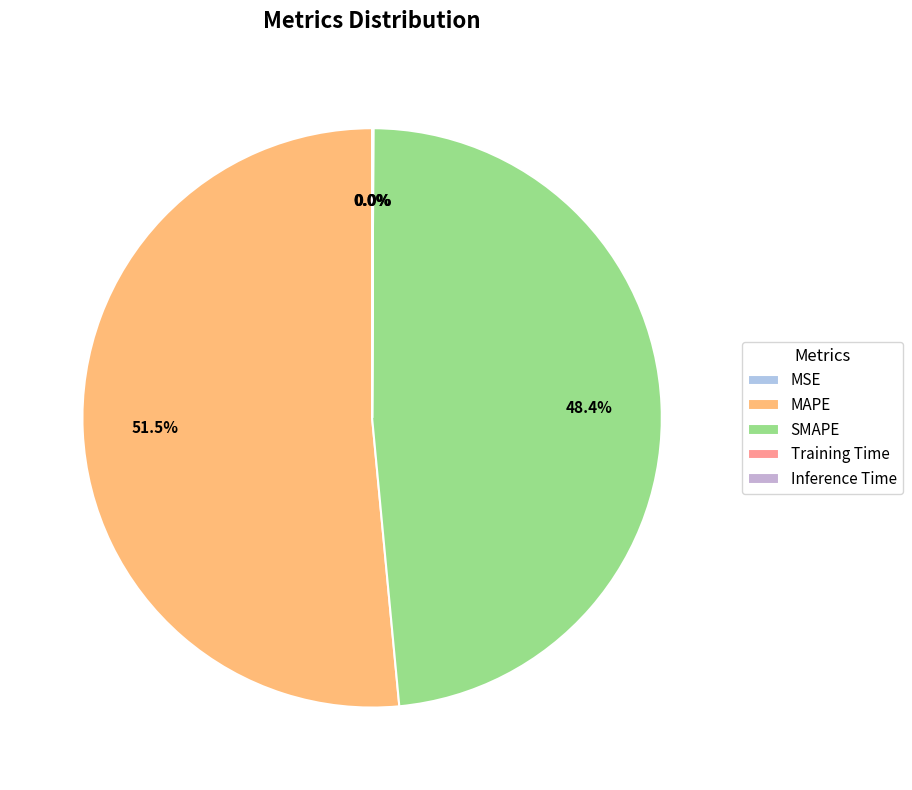

To the nearest percent, what portion does SMAPE represent?

48%